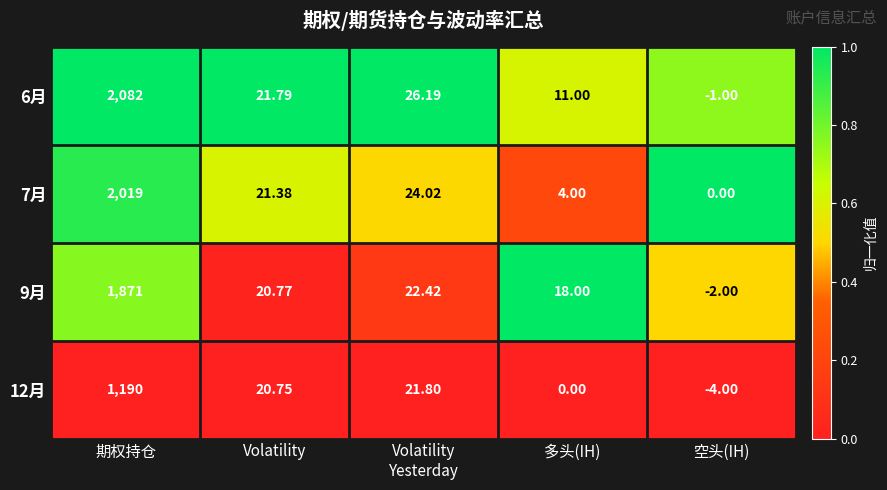

At which label does 12月 first exceed 20?

期权持仓